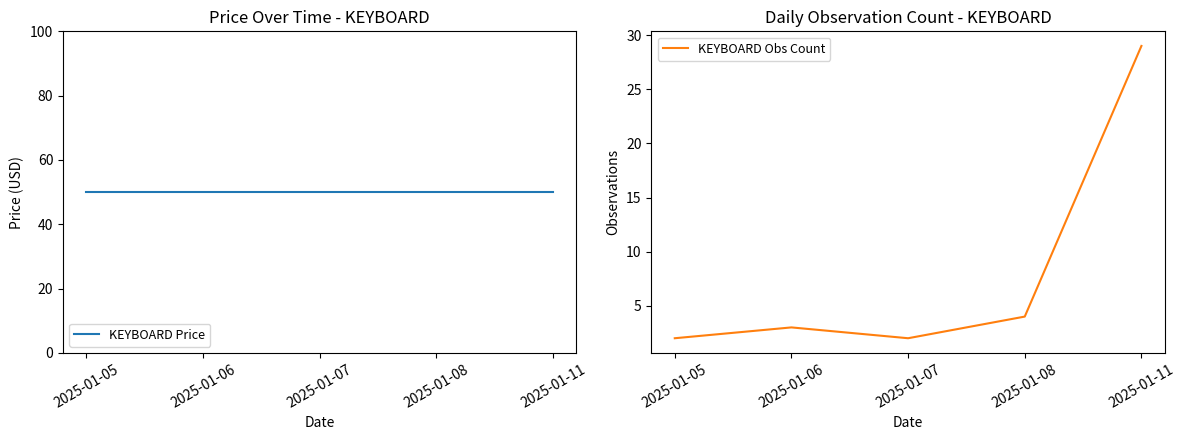

What is the sum of the KEYBOARD Price values at 2025-01-07 and 2025-01-05?

100.0